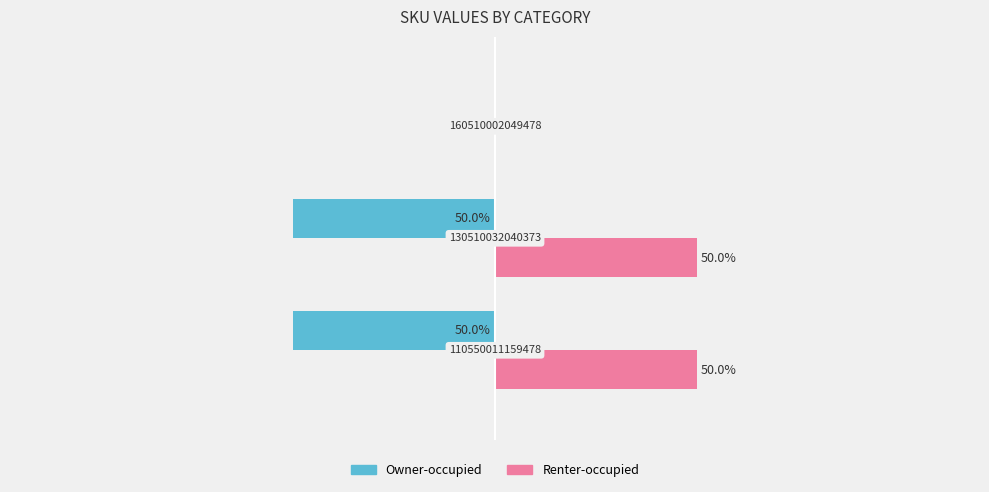

Which series has the largest total across all categories?

Renter-occupied